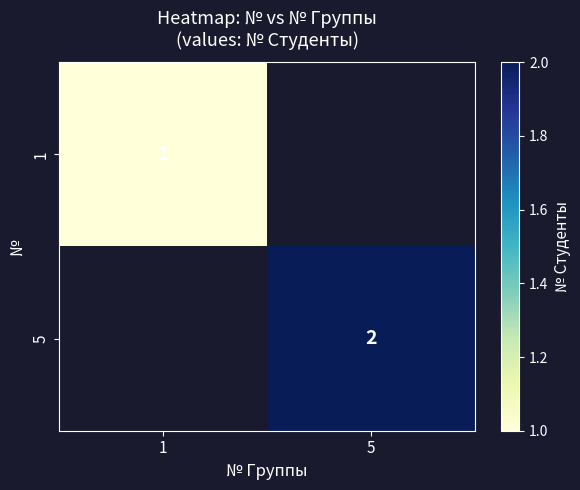

The value of 5 at 5 is 1. True or false?

False